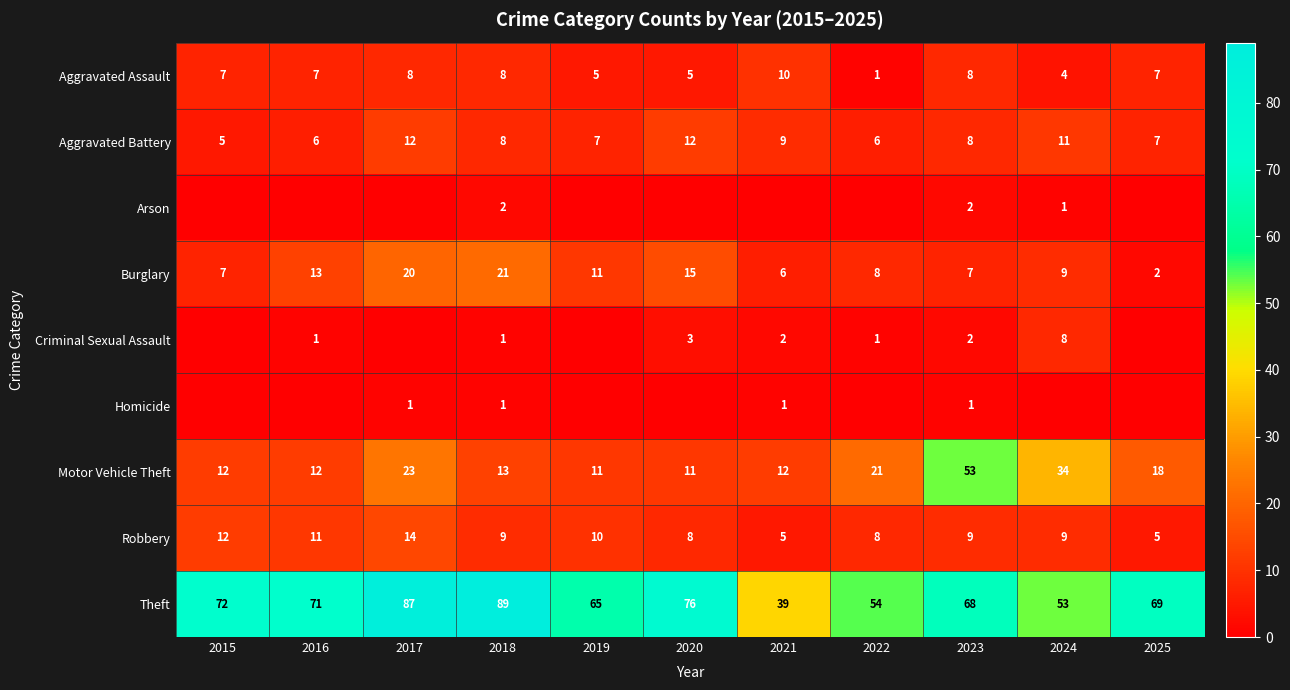

Is the value of Theft at 2025 greater than the value of Motor Vehicle Theft at 2024?

Yes